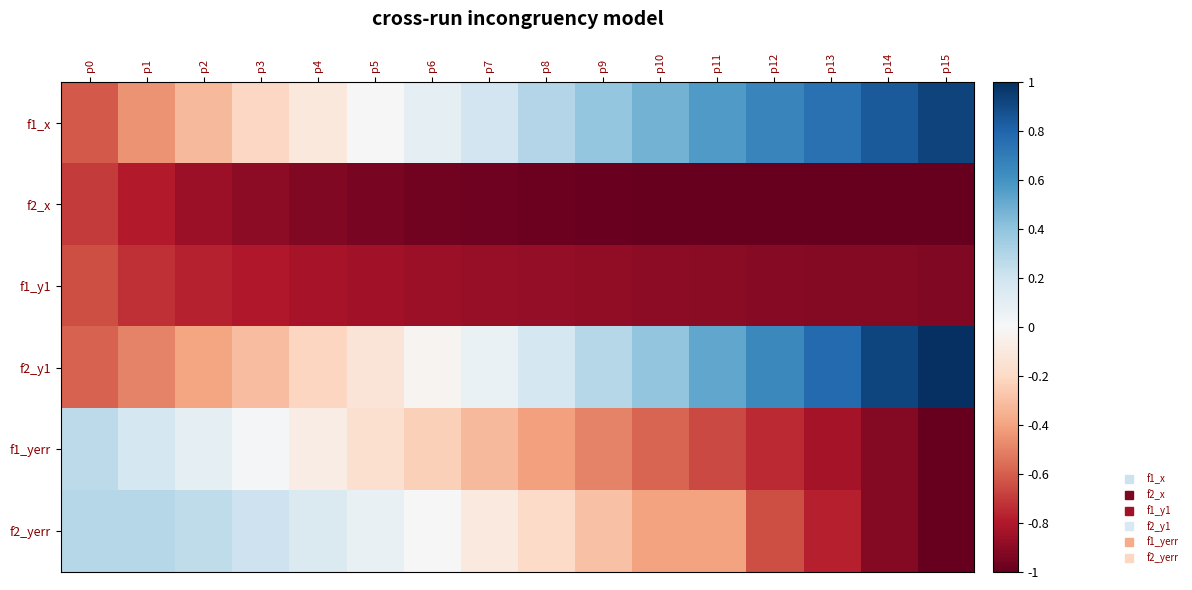

Reading left to right, what are all the values shown in this chart?

f1_x: p0=-0.6	p1=-0.4	p2=-0.3	p3=-0.2	p4=-0.1	p5=-0.0	p6=0.1	p7=0.2	p8=0.3	p9=0.4	p10=0.5	p11=0.6	p12=0.7	p13=0.7	p14=0.8	p15=0.9
f2_x: p0=-0.7	p1=-0.8	p2=-0.9	p3=-0.9	p4=-0.9	p5=-0.9	p6=-1.0	p7=-1.0	p8=-1.0	p9=-1.0	p10=-1.0	p11=-1.0	p12=-1.0	p13=-1.0	p14=-1.0	p15=-1.0
f1_y1: p0=-0.6	p1=-0.7	p2=-0.8	p3=-0.8	p4=-0.8	p5=-0.8	p6=-0.9	p7=-0.9	p8=-0.9	p9=-0.9	p10=-0.9	p11=-0.9	p12=-0.9	p13=-0.9	p14=-0.9	p15=-0.9
f2_y1: p0=-0.6	p1=-0.5	p2=-0.4	p3=-0.3	p4=-0.2	p5=-0.1	p6=-0.0	p7=0.1	p8=0.2	p9=0.3	p10=0.4	p11=0.5	p12=0.6	p13=0.8	p14=0.9	p15=1.0
f1_yerr: p0=0.3	p1=0.2	p2=0.1	p3=0.0	p4=-0.1	p5=-0.2	p6=-0.2	p7=-0.3	p8=-0.4	p9=-0.5	p10=-0.6	p11=-0.7	p12=-0.7	p13=-0.8	p14=-0.9	p15=-1.0
f2_yerr: p0=0.3	p1=0.3	p2=0.3	p3=0.2	p4=0.1	p5=0.1	p6=-0.0	p7=-0.1	p8=-0.2	p9=-0.3	p10=-0.4	p11=-0.4	p12=-0.6	p13=-0.8	p14=-0.9	p15=-1.0